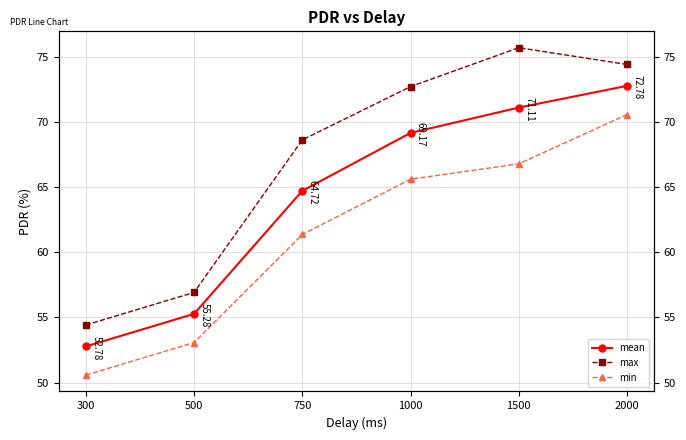

What is the sum of all min values?

368.0